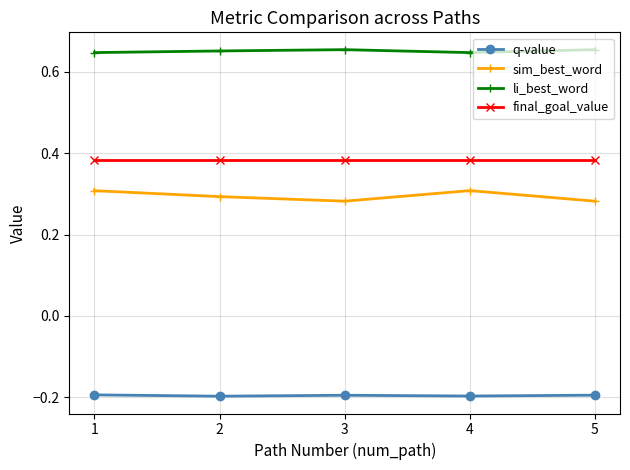

The q-value series shows -0.2 at 4. True or false?

True